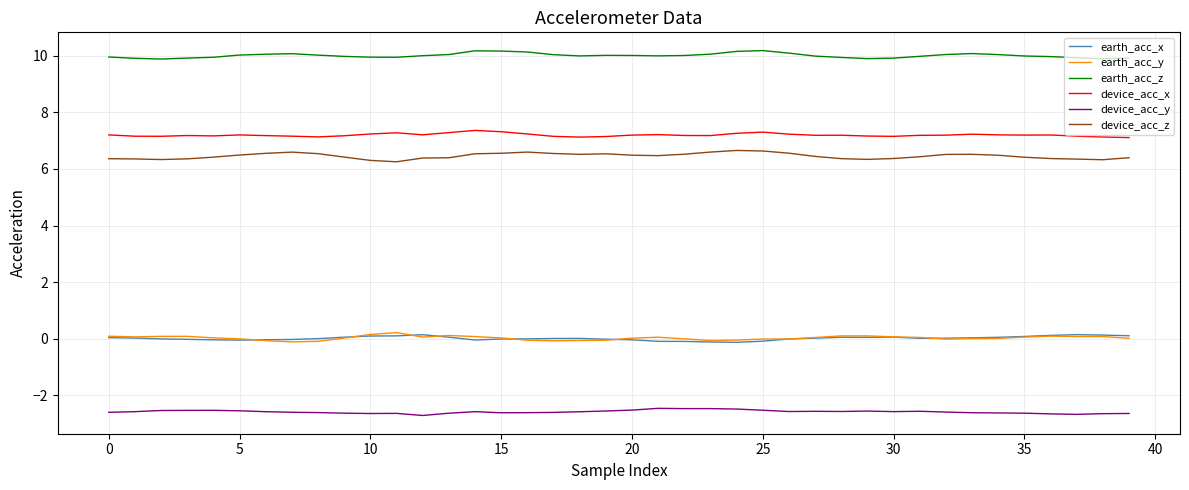

True or false: earth_acc_z and earth_acc_y cross at least once.

False